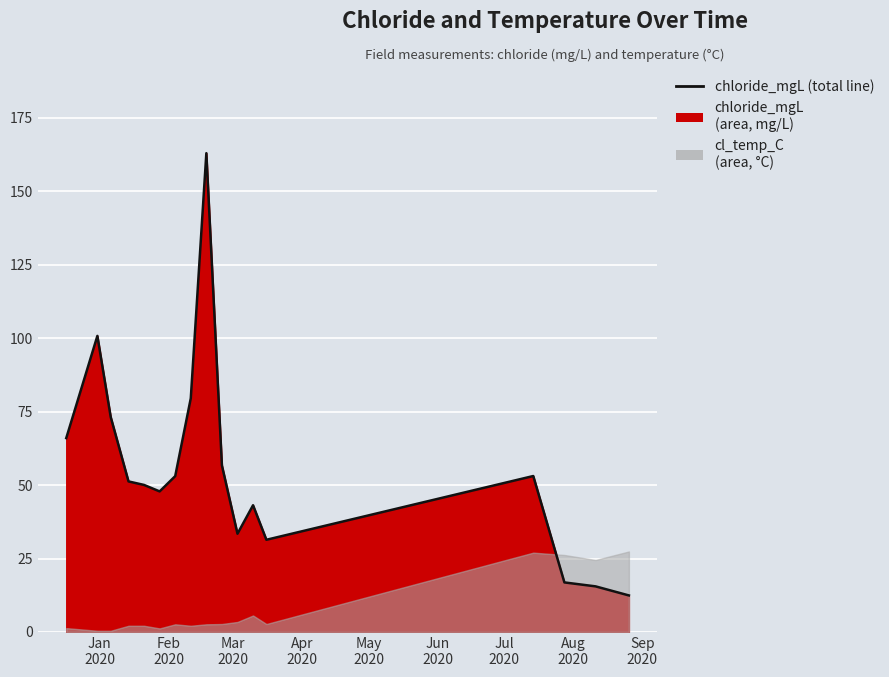

The value at 2020-02-11 is 27.2. True or false?

False